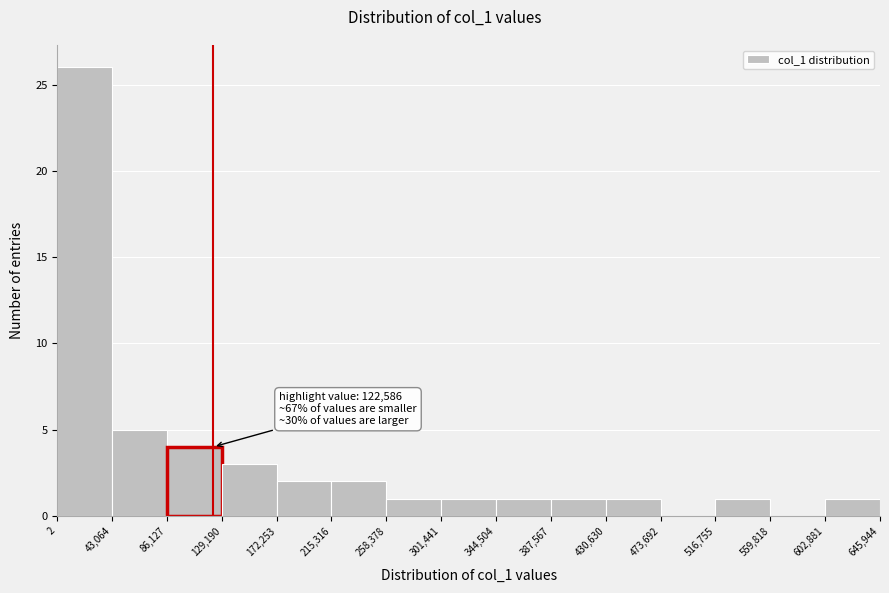

Which range on the x-axis has the tallest bar?

2 to 43,064